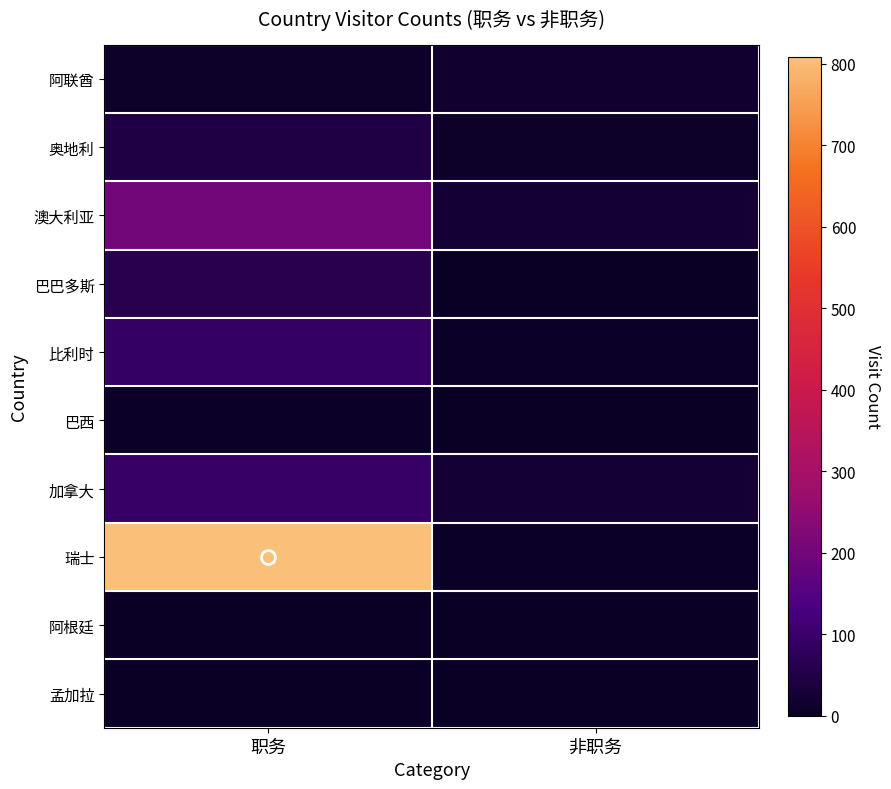

Reading left to right, extract all data points from this chart.

阿联酋: 职务=7	非职务=16
奥地利: 职务=50	非职务=9
澳大利亚: 职务=201	非职务=25
巴巴多斯: 职务=62	非职务=0
比利时: 职务=89	非职务=4
巴西: 职务=5	非职务=1
加拿大: 职务=95	非职务=23
瑞士: 职务=809	非职务=6
阿根廷: 职务=2	非职务=1
孟加拉: 职务=1	非职务=0